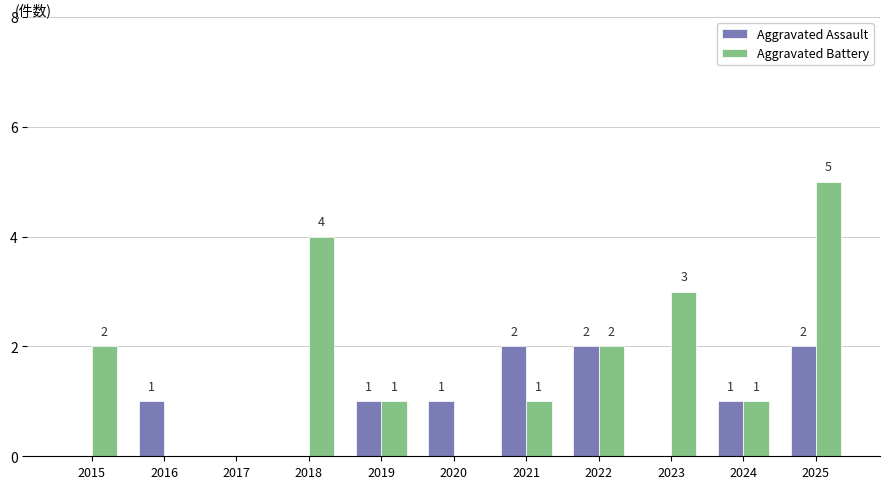

Which series changed the most between 2015 and 2016?

Aggravated Battery